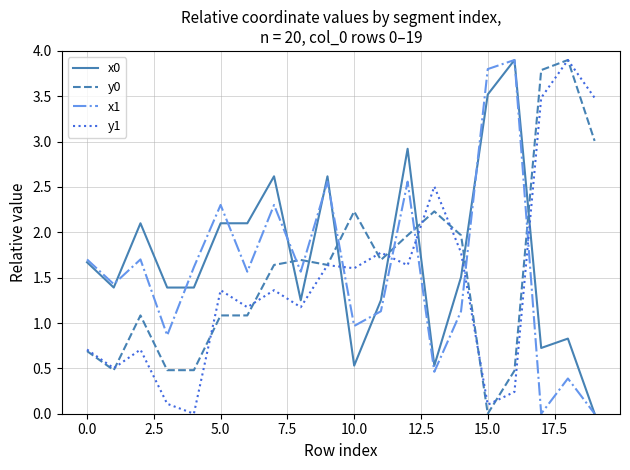

What are all the series names shown in the legend?

x0, y0, x1, y1